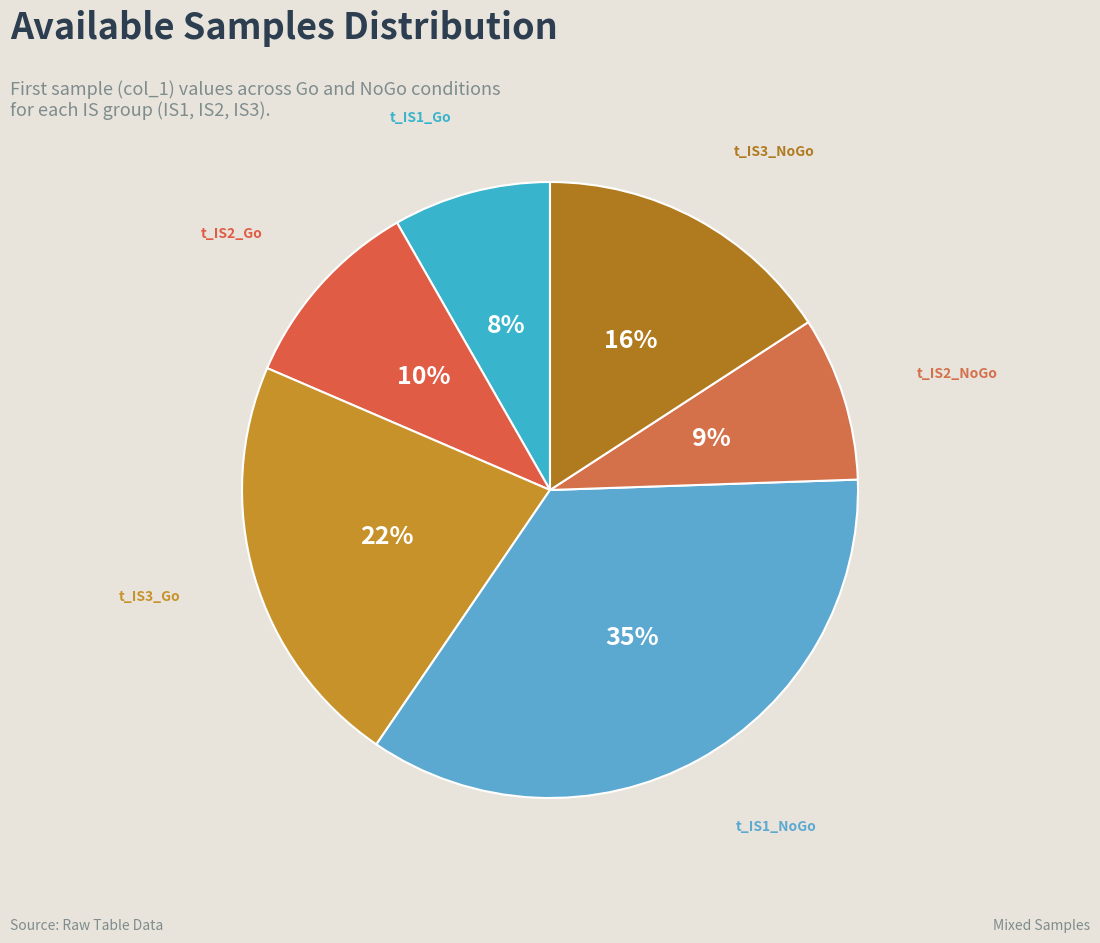

Is t_IS3_NoGo the majority of the pie?

No